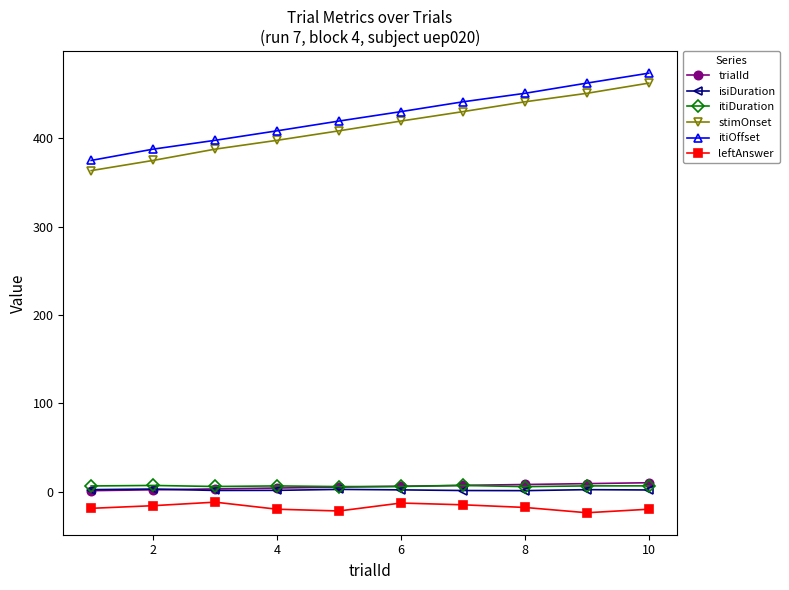

What is the minimum value for leftAnswer?

-24.0